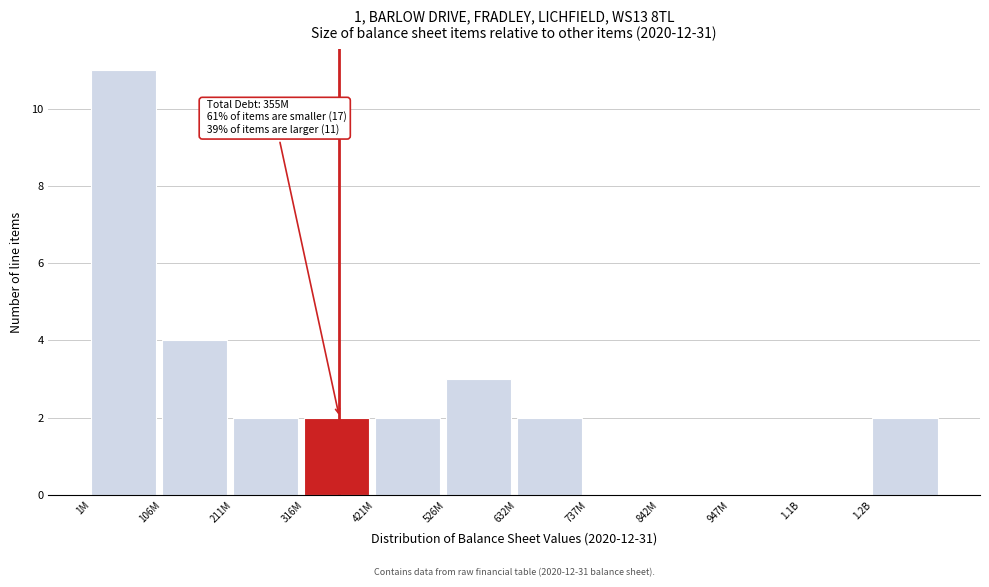

Reading left to right, extract all data points from this chart.

1M=11	106M=4	211M=2	316M=2	421M=2	526M=3	632M=2	737M=0	842M=0	947M=0	1.1B=0	1.2B=2